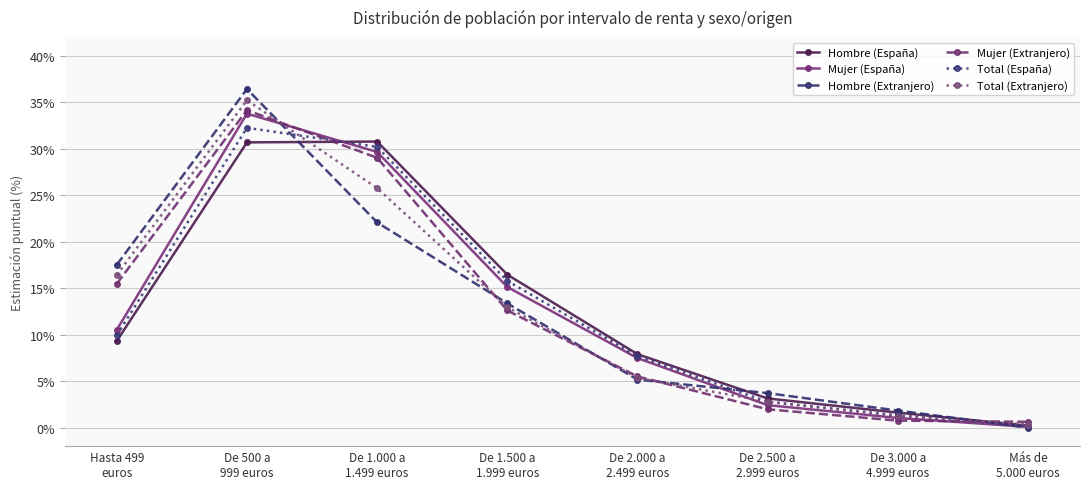

At which label does Total (Extranjero) reach its minimum?

Más de
5.000 euros